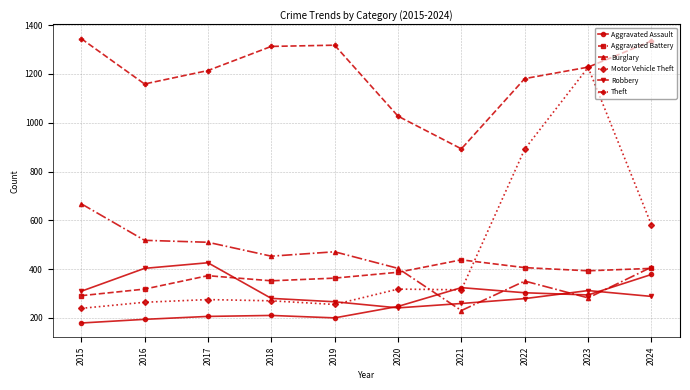

True or false: Burglary and Theft cross at least once.

False